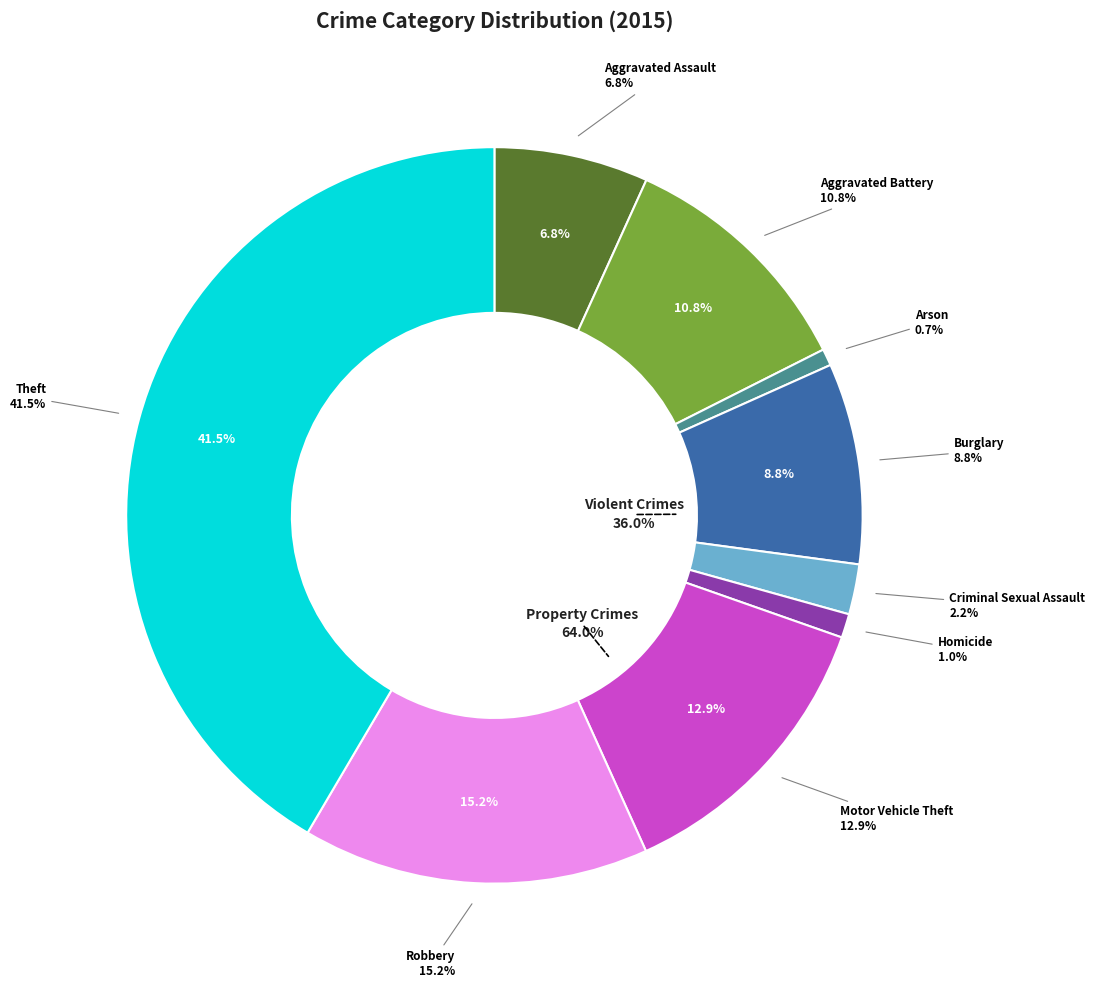

Is there any slice that represents more than half of the pie?

No